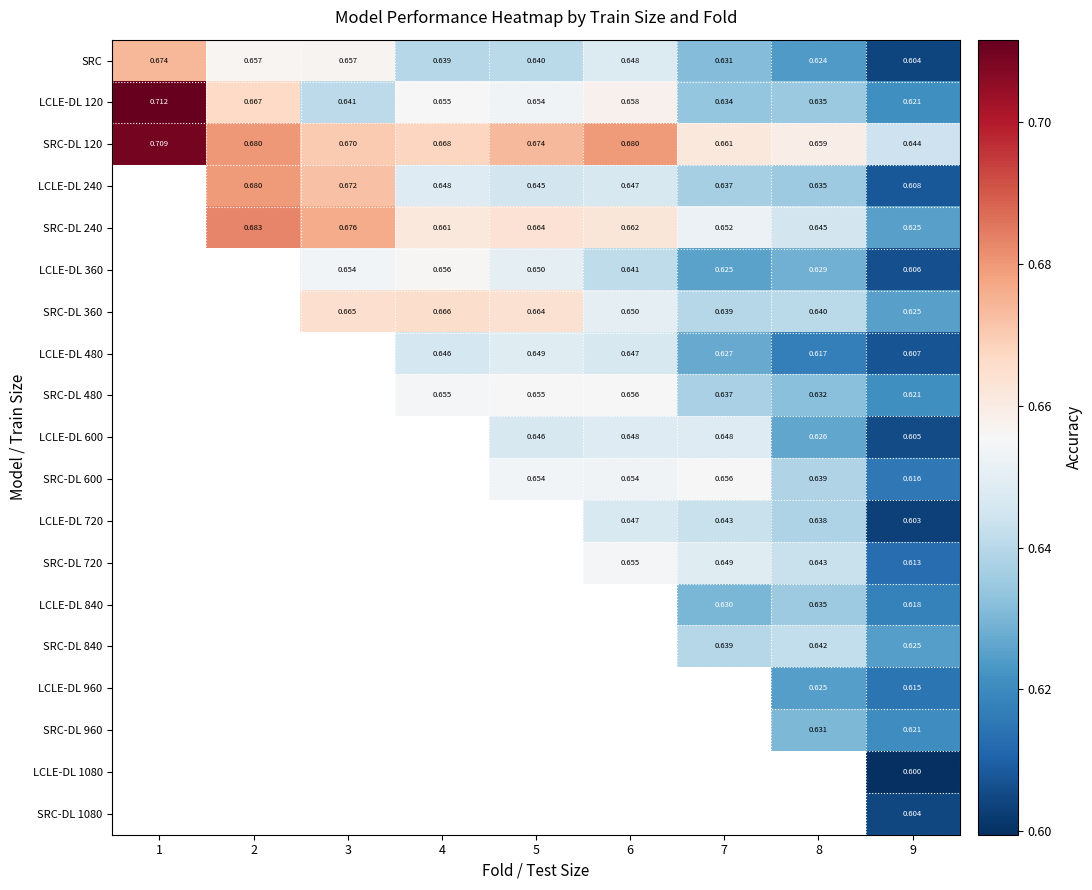

Is the value of SRC-DL 120 at 7 greater than the value of SRC at 8?

Yes